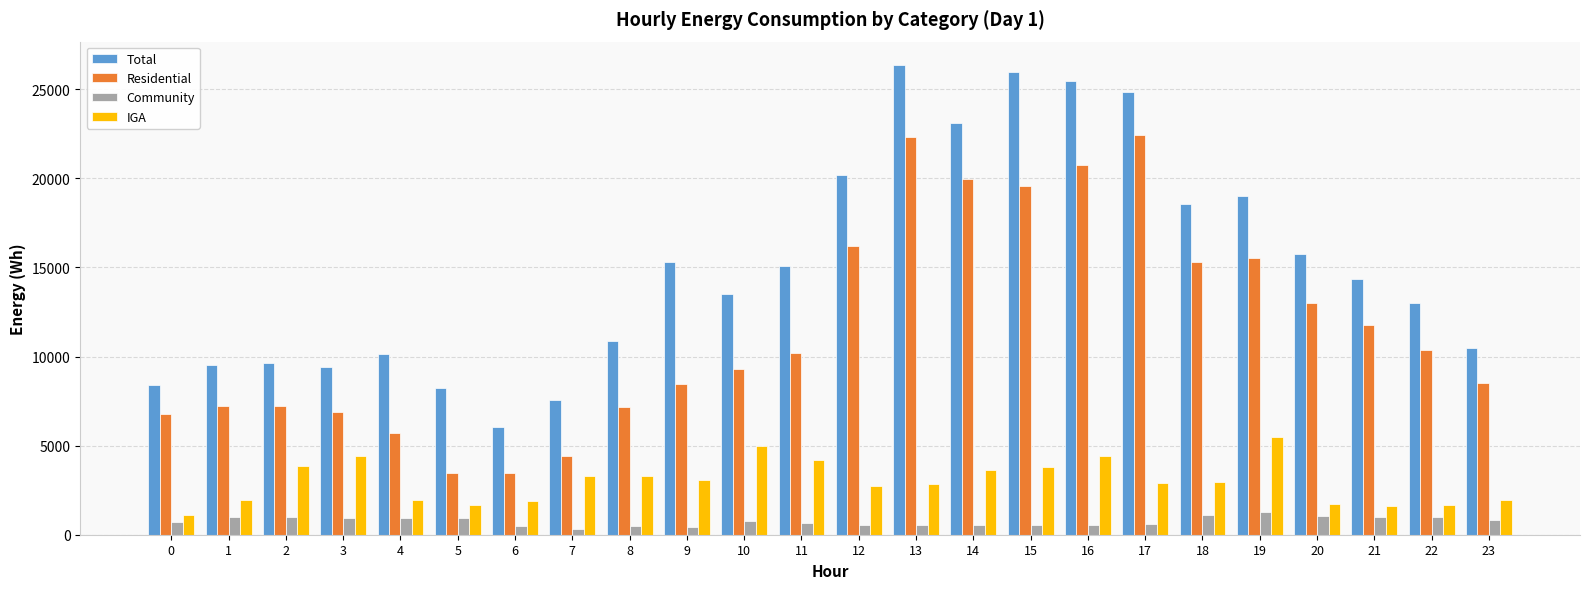

What is the minimum value for IGA?

1124.2